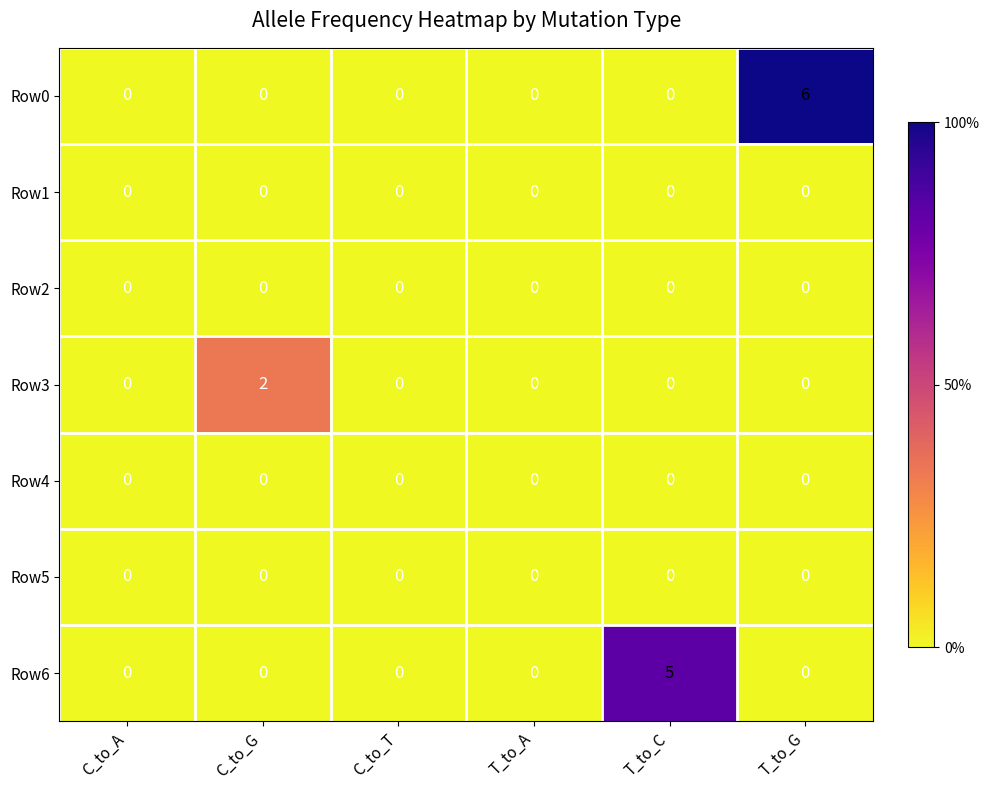

Is the value of Row0 at T_to_G greater than the value of Row5 at C_to_A?

Yes